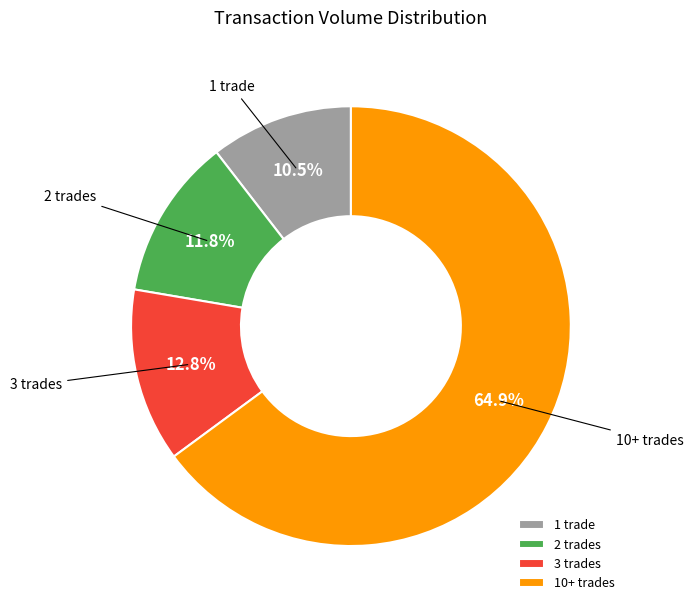

Count the number of slices in the pie.

4